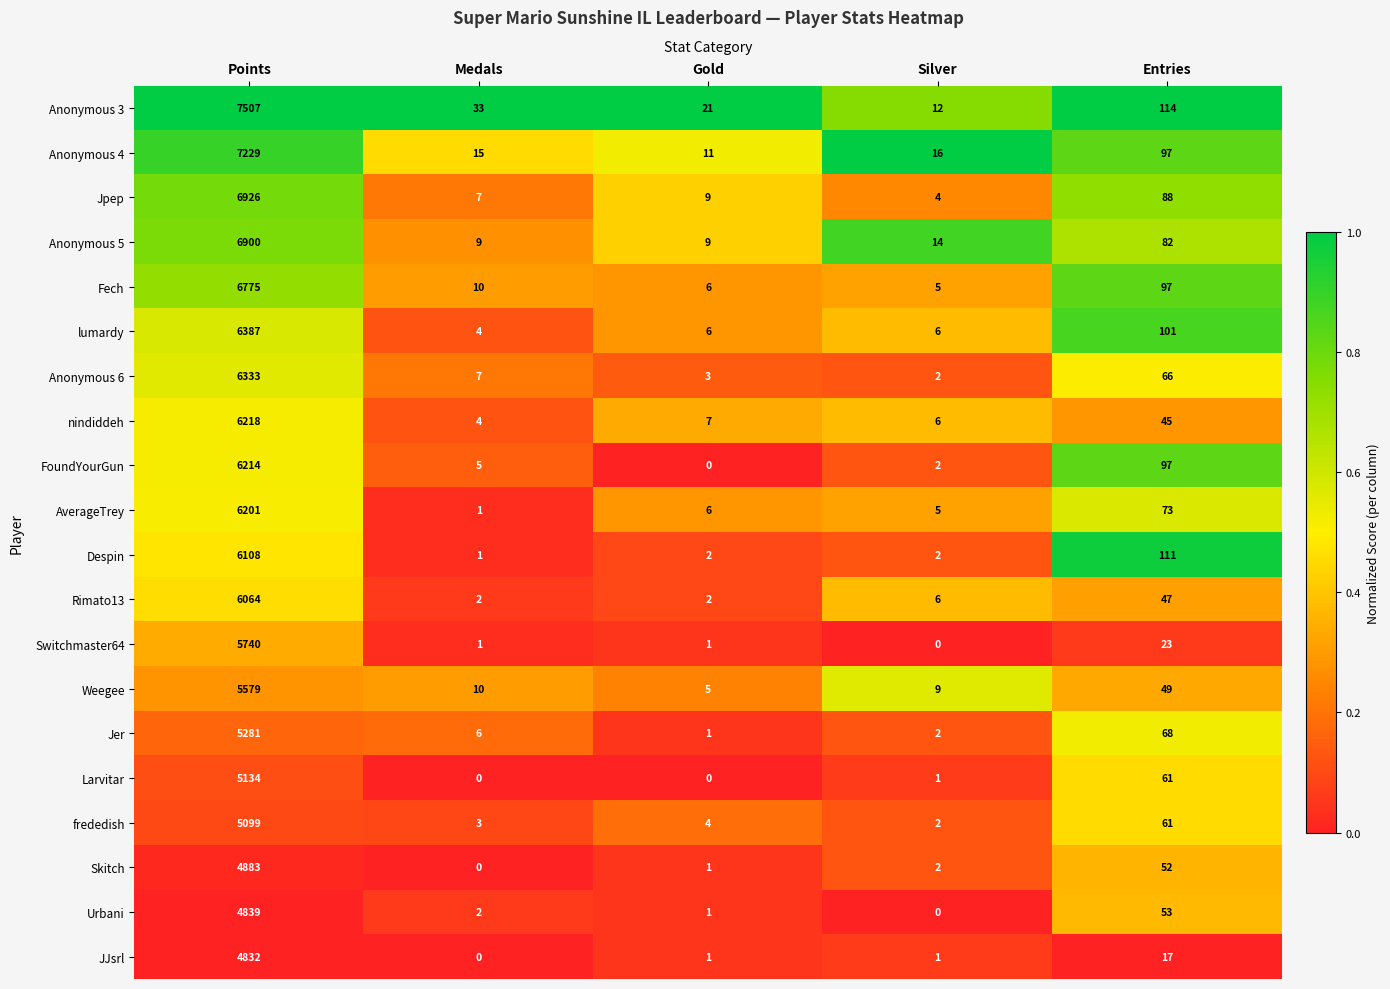

List the series in order of their peak value, lowest first.

JJsrl, Urbani, Skitch, frededish, Larvitar, Jer, Weegee, Switchmaster64, Rimato13, Despin, AverageTrey, FoundYourGun, nindiddeh, Anonymous 6, lumardy, Fech, Anonymous 5, Jpep, Anonymous 4, Anonymous 3